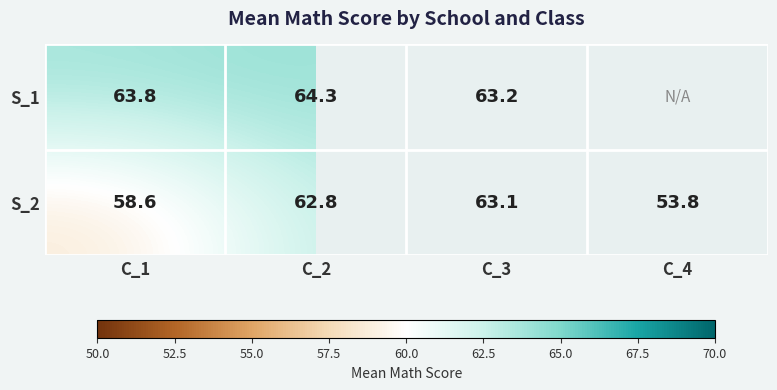

What is the lowest value of the S_2 series?

53.8